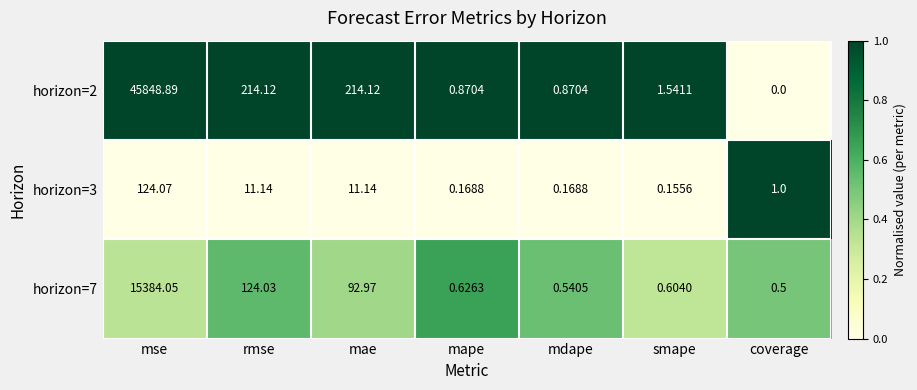

Which category has the highest value in the horizon=2 series?

mse